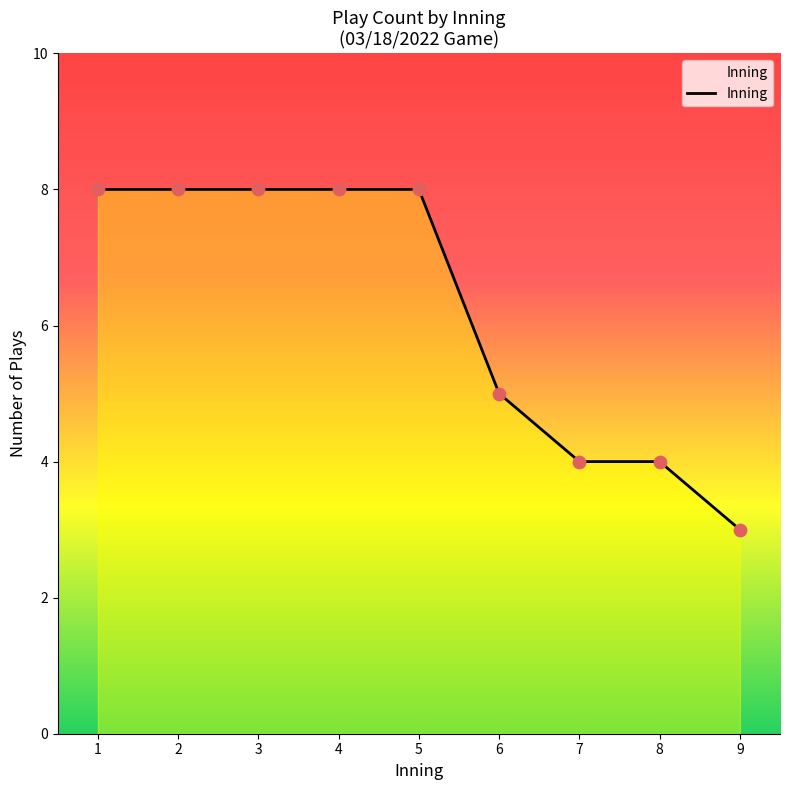

What is the ratio of the value at 4 to the value at 9?

2.7